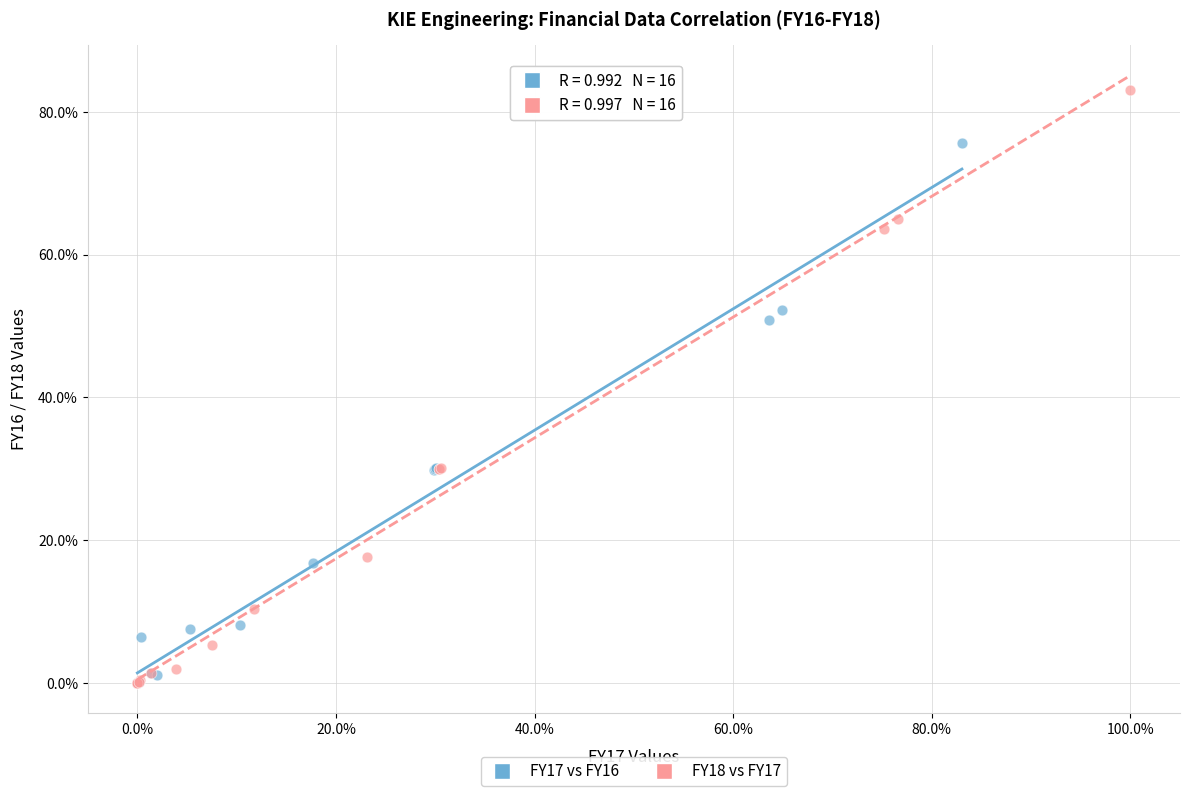

What are all the series names shown in the legend?

FY17 vs FY16, FY18 vs FY17